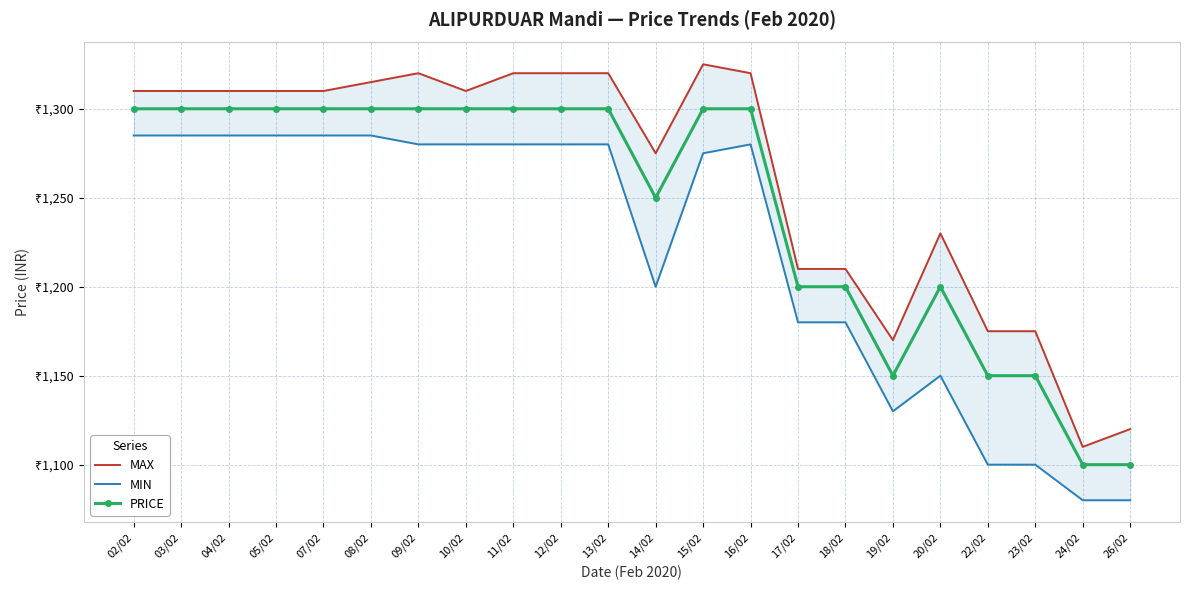

True or false: PRICE and MIN cross at least once.

False